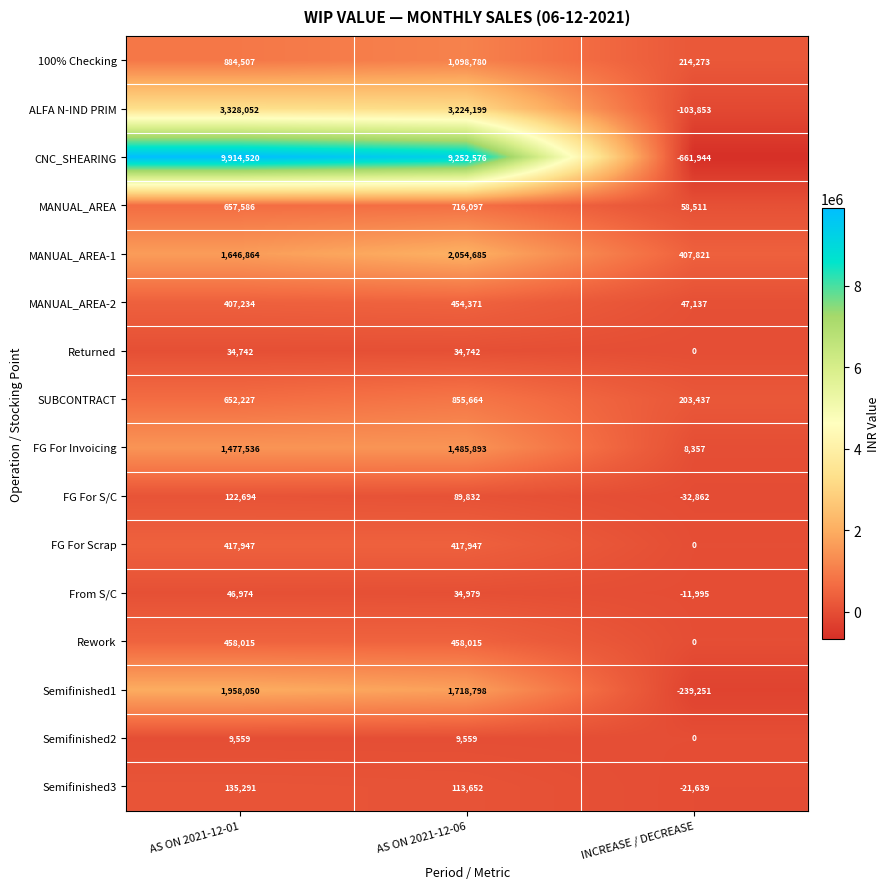

At which category does the chart reach its peak across all series?

AS ON 2021-12-01